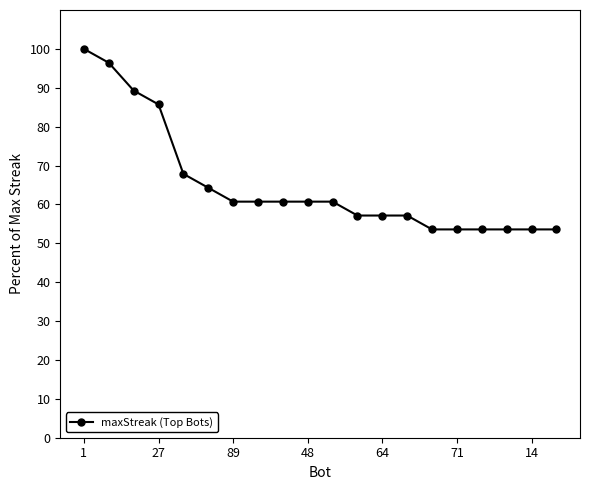

What is the sum of all values?

1300.0